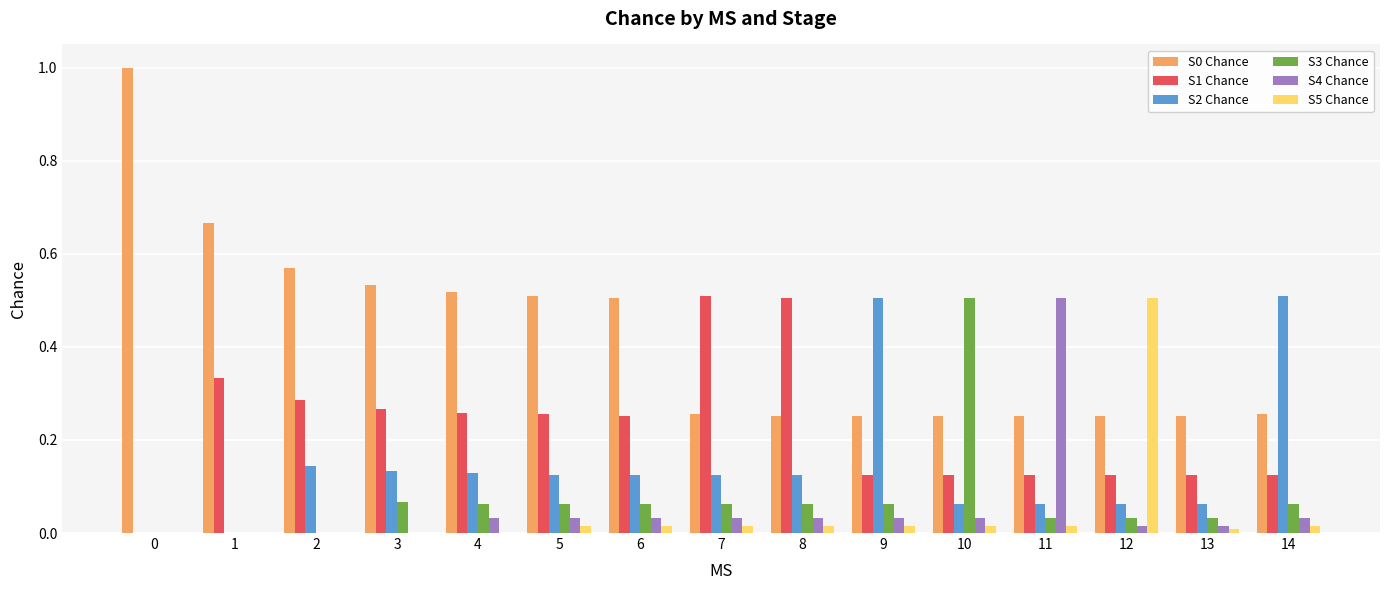

At which label does S4 Chance reach its peak?

11